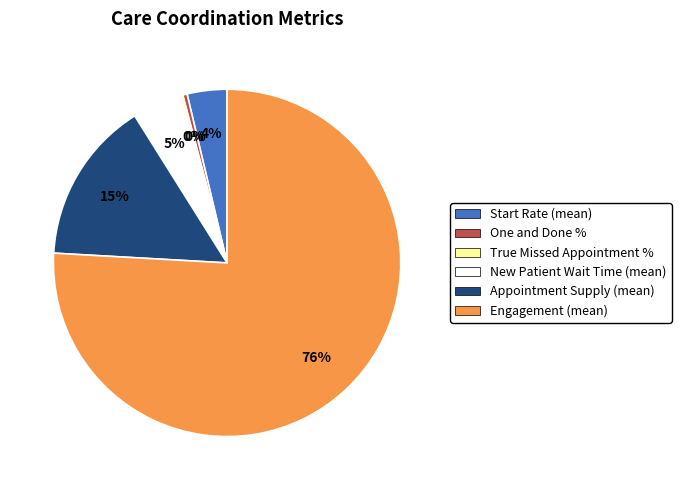

Which category accounts for the majority?

Engagement (mean)